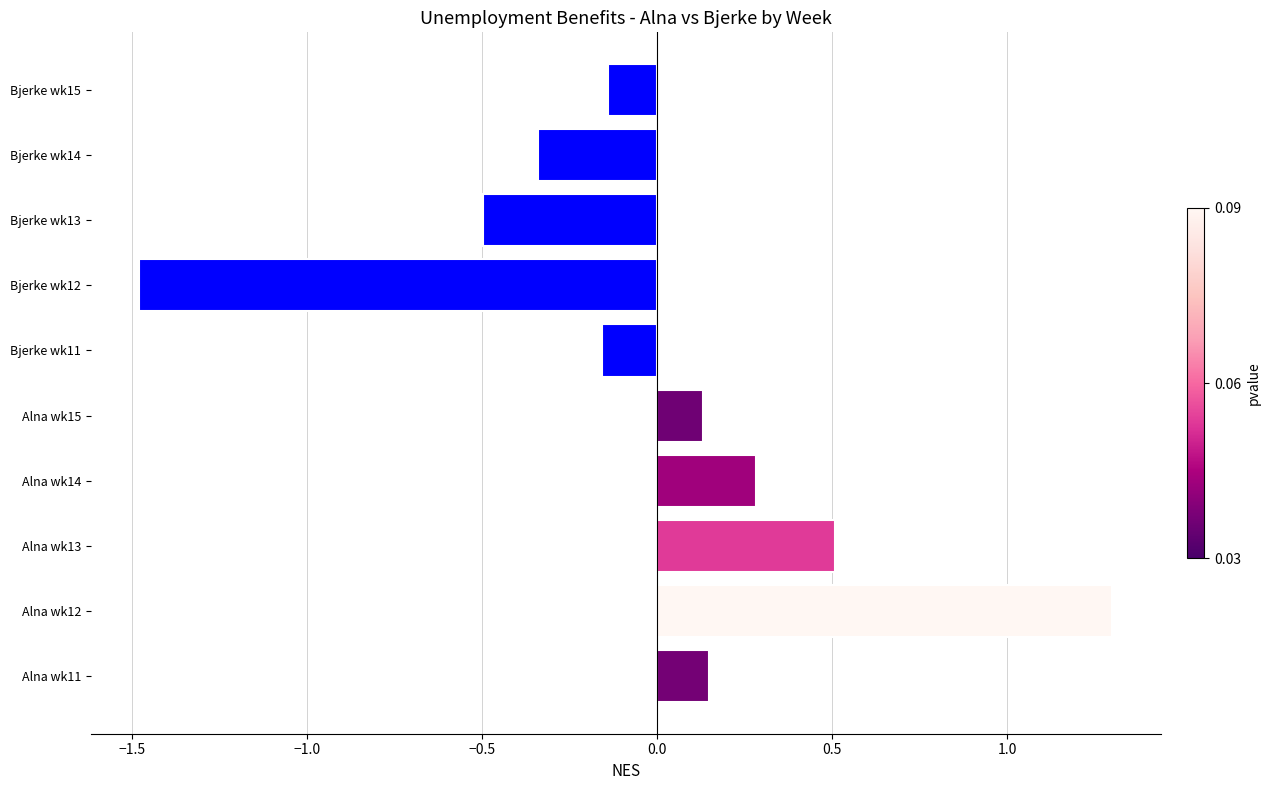

How many negative values are there?

5